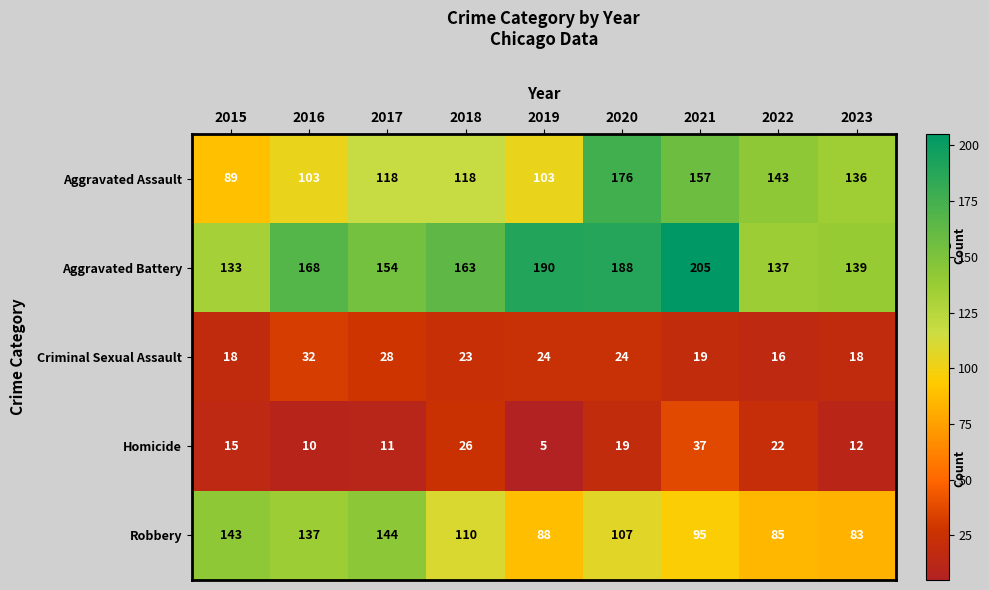

At which label does Homicide reach its minimum?

2019